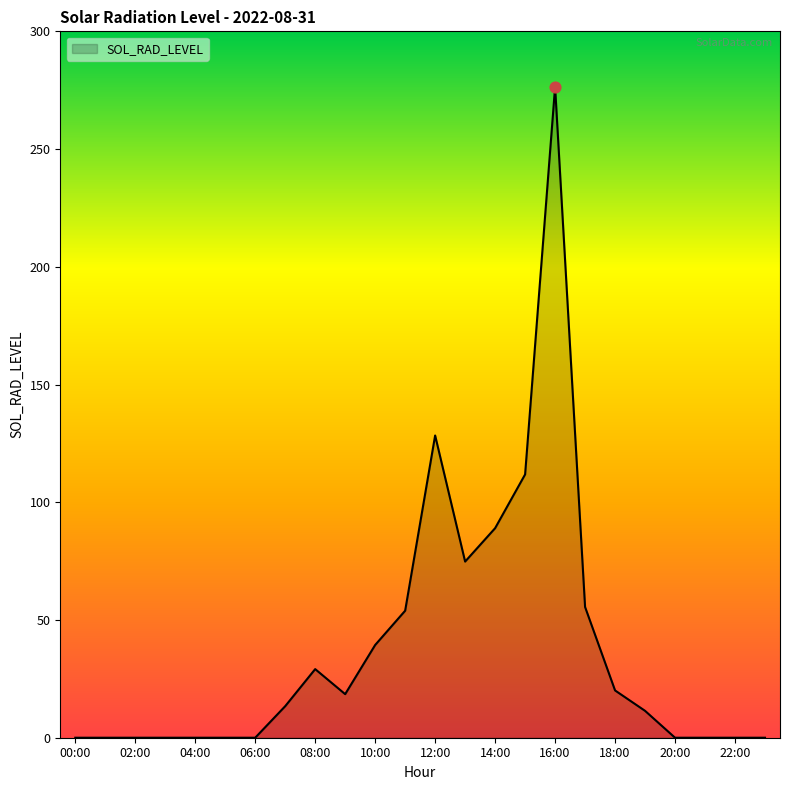

What is the difference between the maximum and minimum values?

276.4